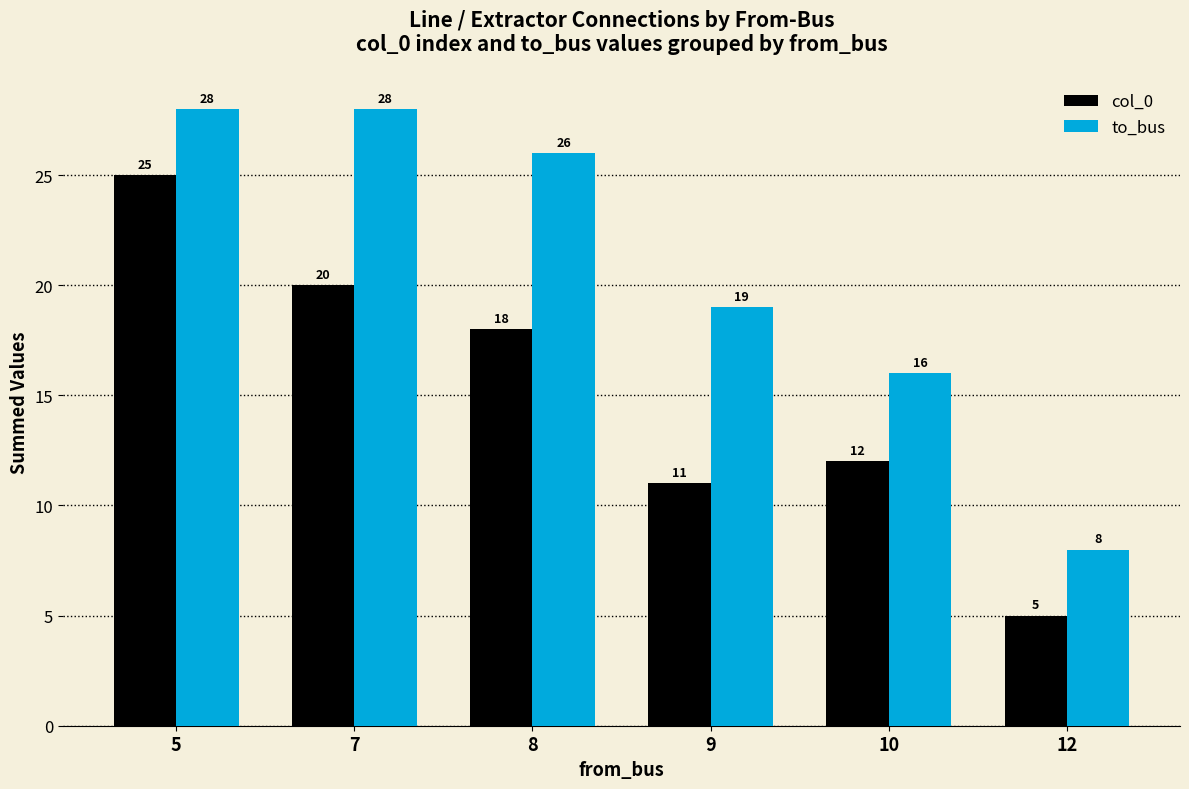

Reading left to right, transcribe all the data shown in this chart.

col_0: 5=25	7=20	8=18	9=11	10=12	12=5
to_bus: 5=28	7=28	8=26	9=19	10=16	12=8